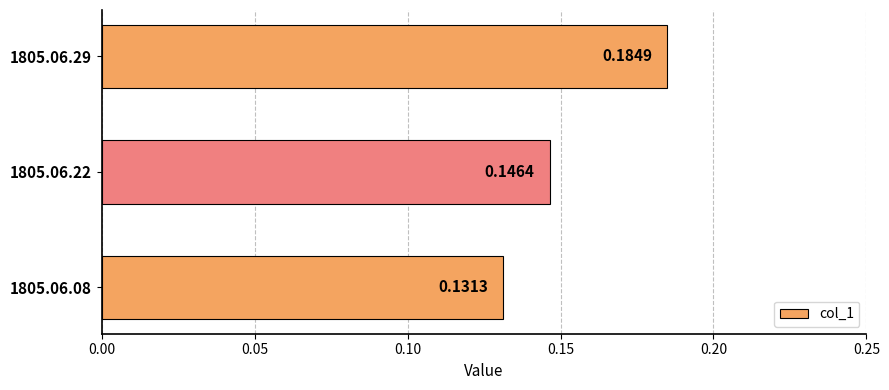

What is the sum of the values at 1805.06.29 and 1805.06.22?

0.3